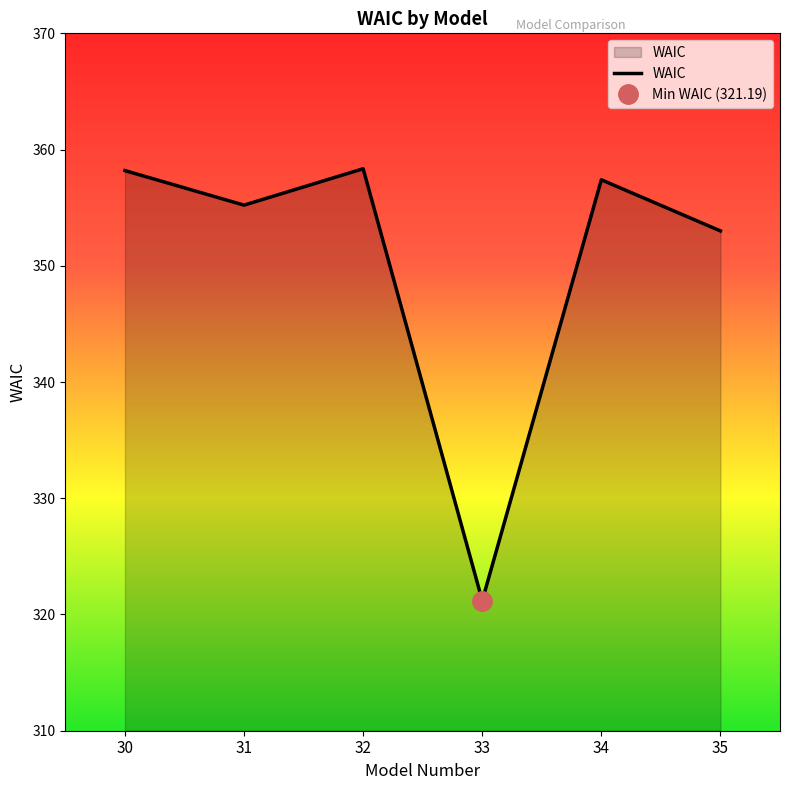

At which label does WAIC reach its minimum?

33